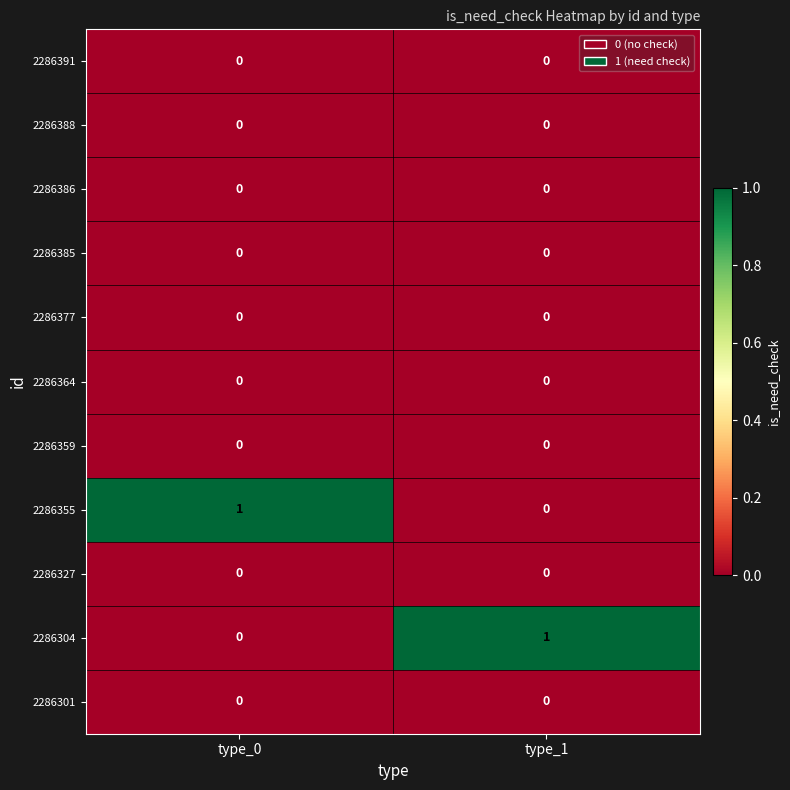

Reading left to right, extract all data points from this chart.

2286391: type_0=0	type_1=0
2286388: type_0=0	type_1=0
2286386: type_0=0	type_1=0
2286385: type_0=0	type_1=0
2286377: type_0=0	type_1=0
2286364: type_0=0	type_1=0
2286359: type_0=0	type_1=0
2286355: type_0=1	type_1=0
2286327: type_0=0	type_1=0
2286304: type_0=0	type_1=1
2286301: type_0=0	type_1=0